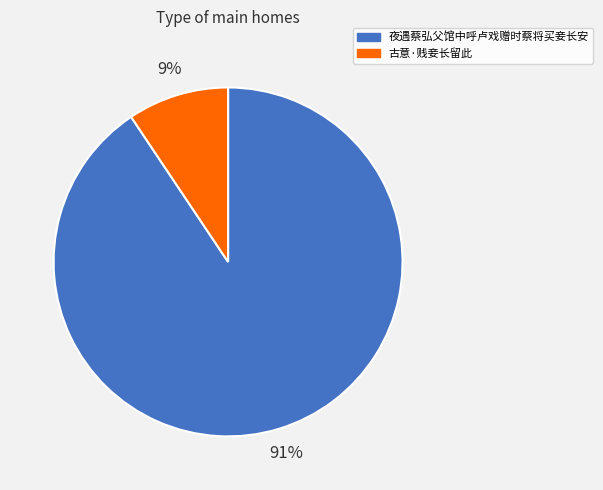

Is there a majority slice in this chart?

Yes